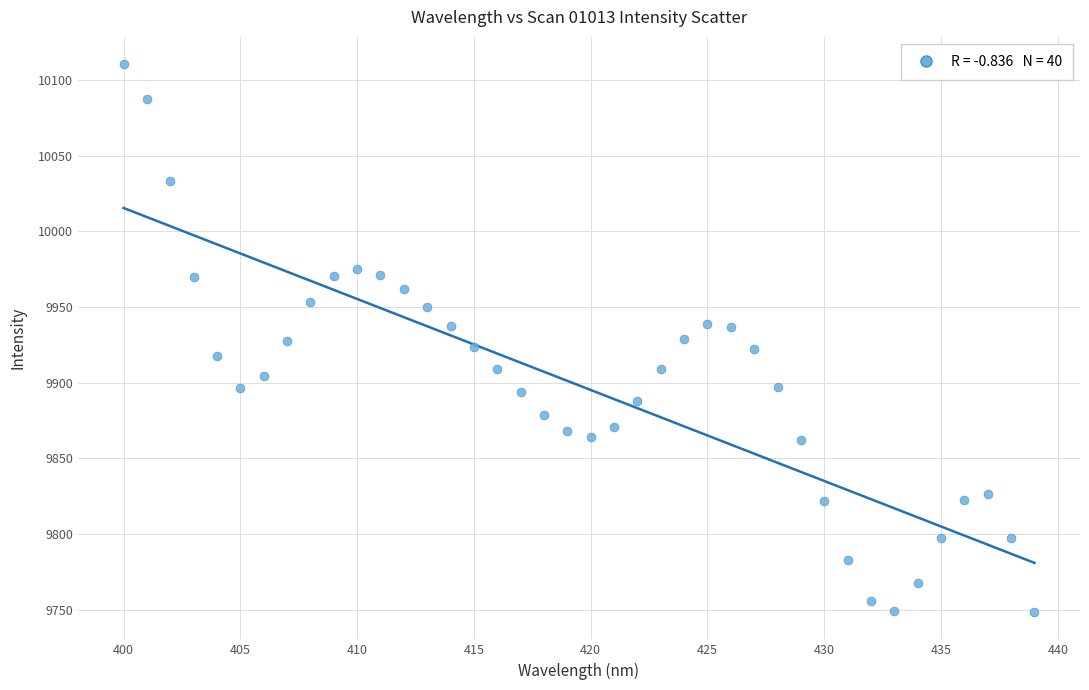

What is the range of X values (max minus min)?

39.0